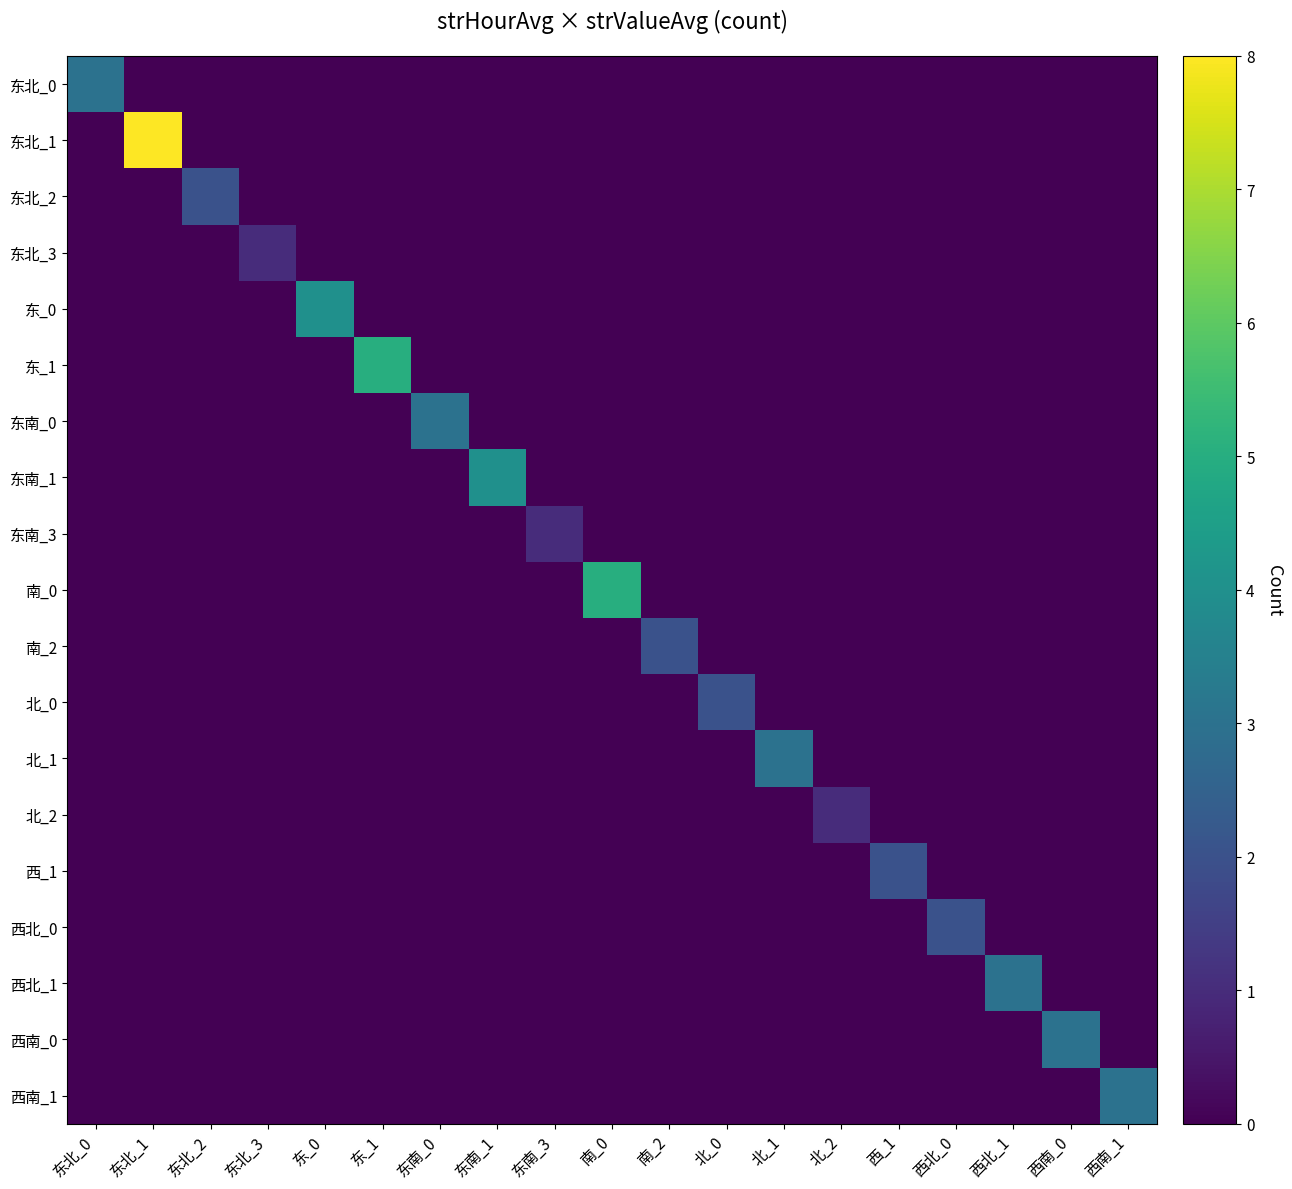

At which category is the sum across all series the highest?

东北_1